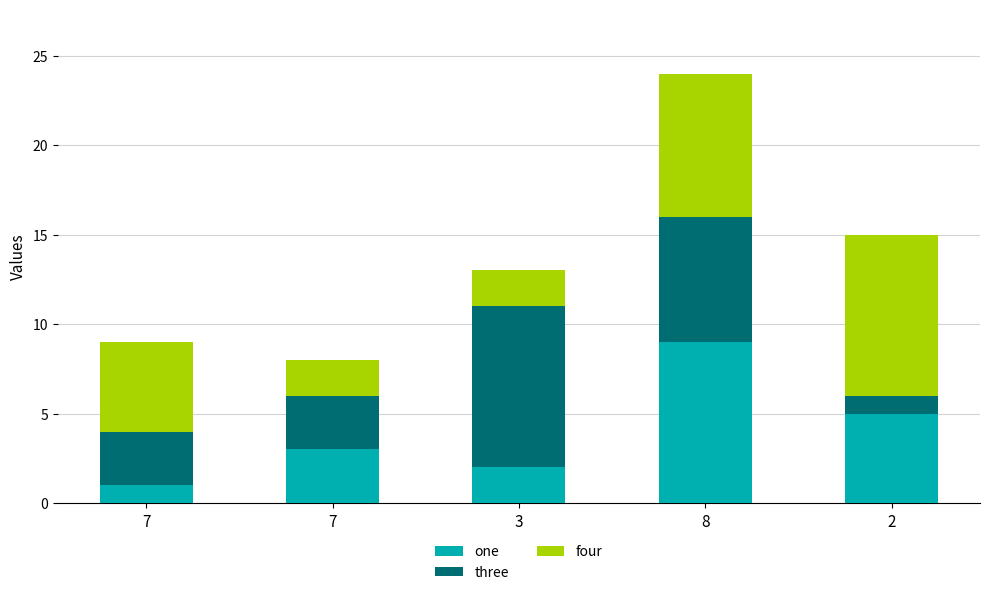

Count the number of data series in this chart.

3